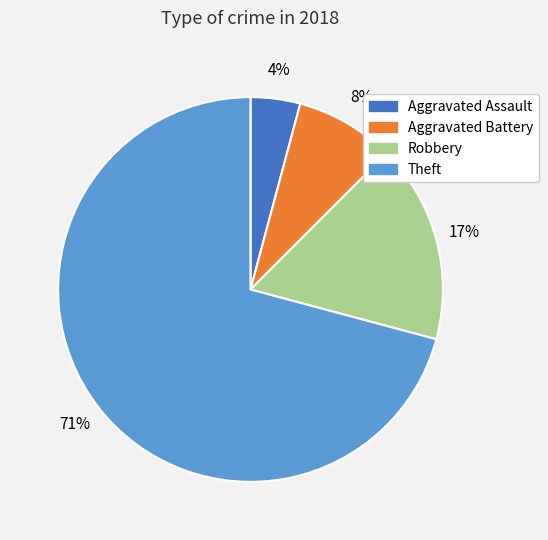

Rank the categories by value from lowest to highest.

Aggravated Assault, Aggravated Battery, Robbery, Theft